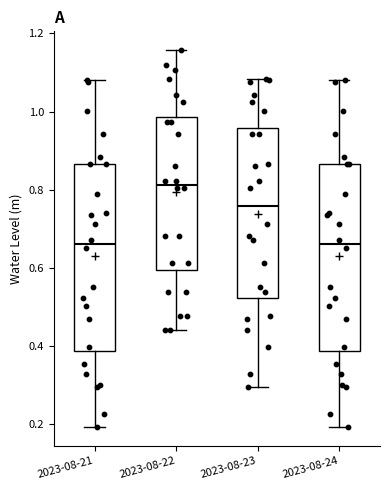

Which box has the highest median line?

2023-08-22